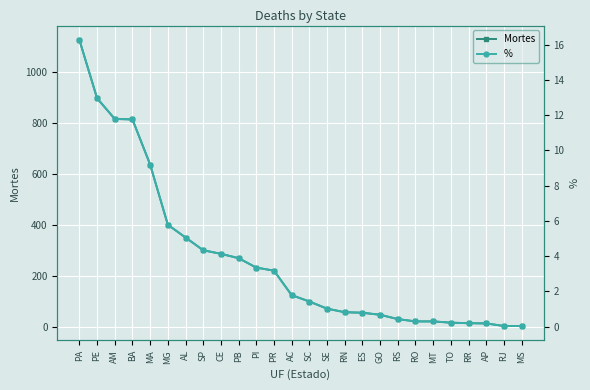

What is the total value across all series at MA?

645.2